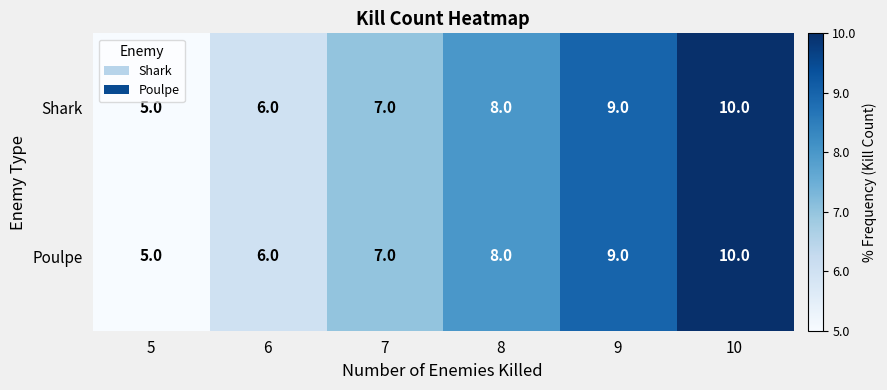

How many Shark values are between 6 and 9?

4